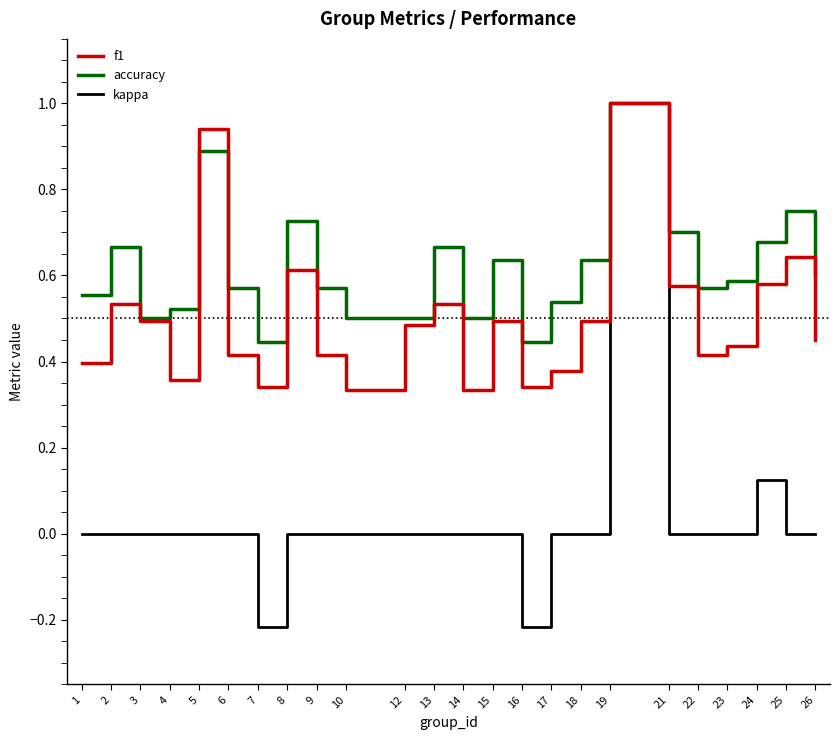

List the series in order of their overall mean, highest first.

accuracy, f1, kappa